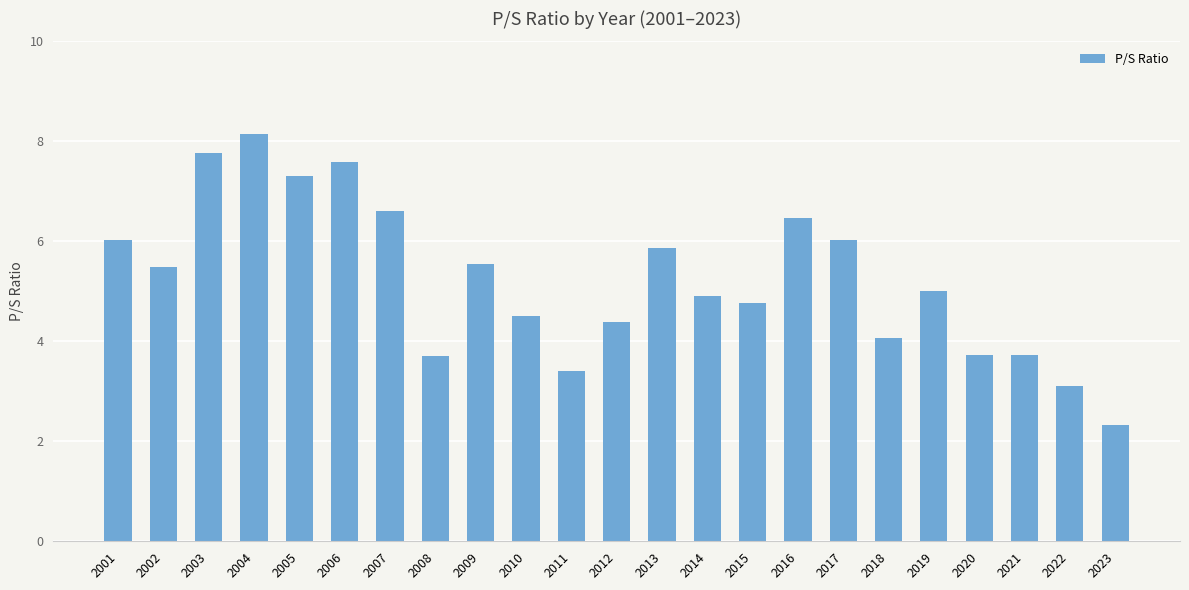

How many bars are there in total?

23